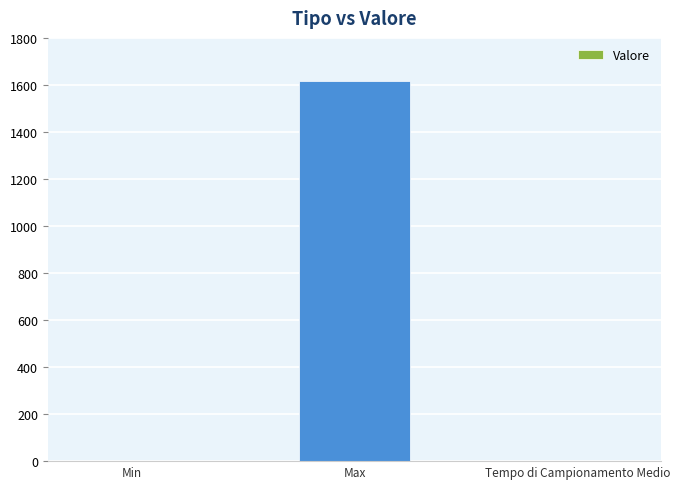

Which category has the highest value across all series?

Max